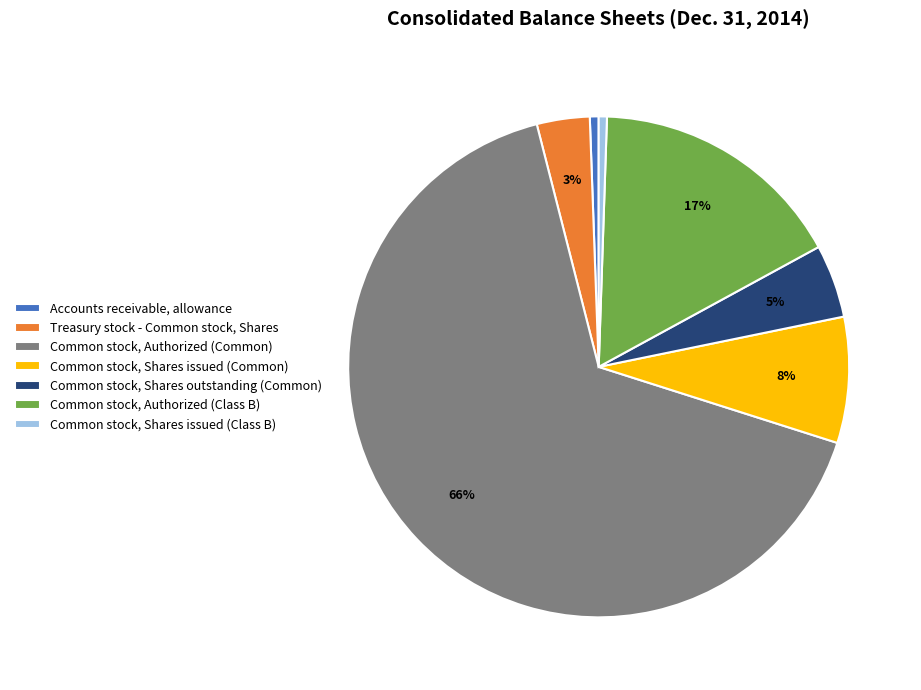

The Common stock, Authorized (Class B) slice represents 17% of the pie. True or false?

True